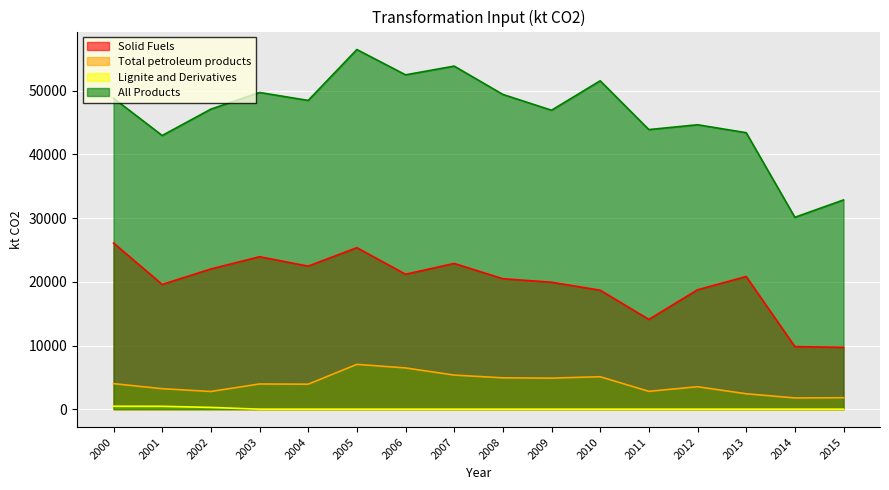

What is the sum of the Total petroleum products values at 2013 and 2011?

5223.1